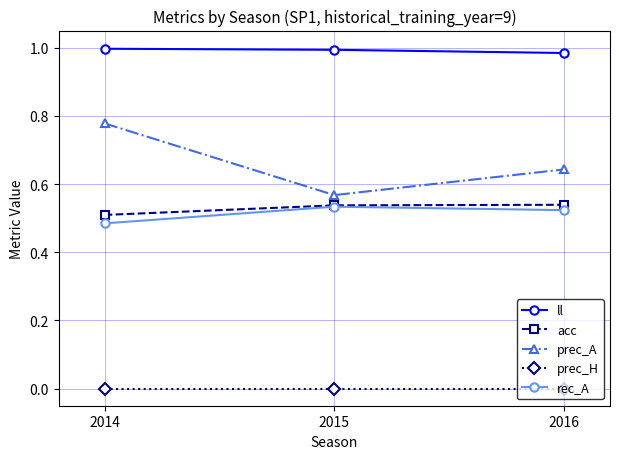

Is it true that rec_A equals 0.3 at 2015?

False